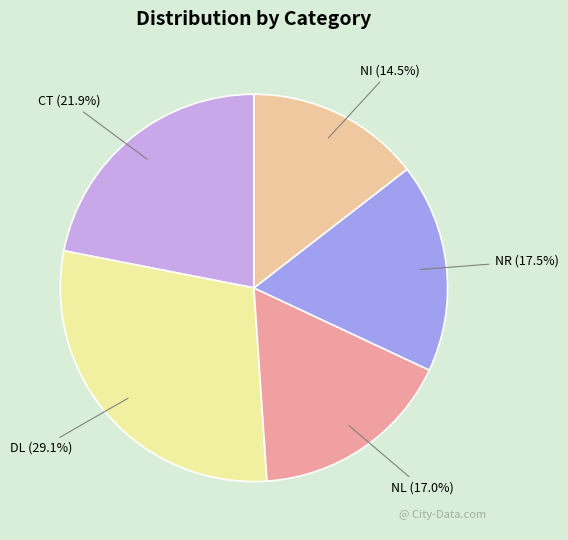

How many slices are in this pie chart?

5